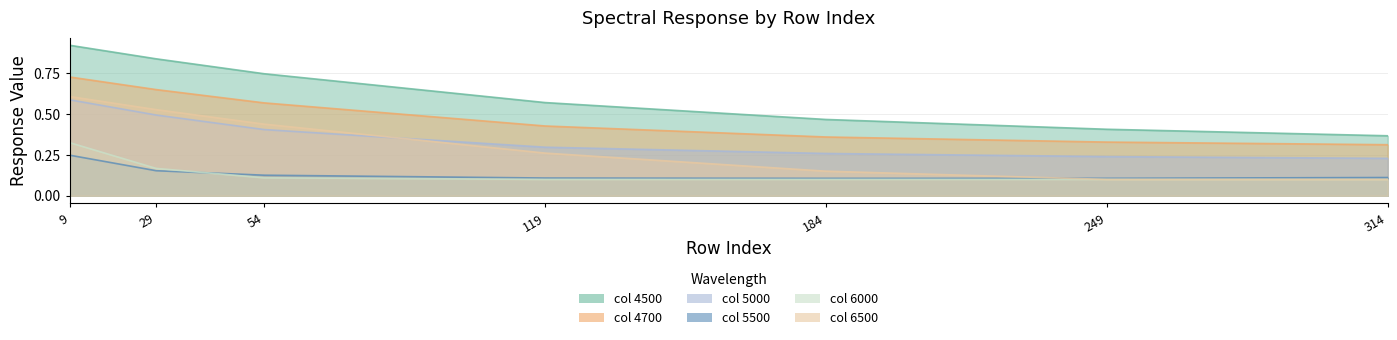

True or false: 6000 and 6500 intersect in this chart.

False